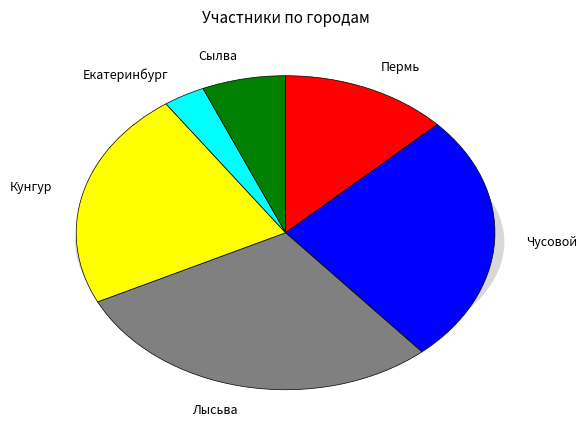

Rank the categories by value from lowest to highest.

Екатеринбург, Сылва, Пермь, Кунгур, Чусовой, Лысьва